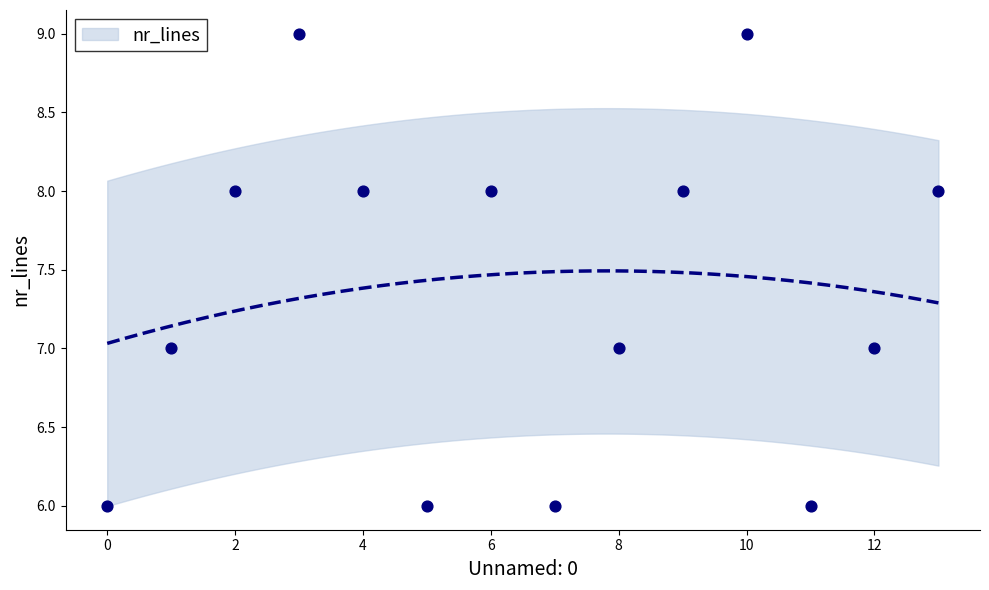

What is the range of Y values (max minus min)?

3